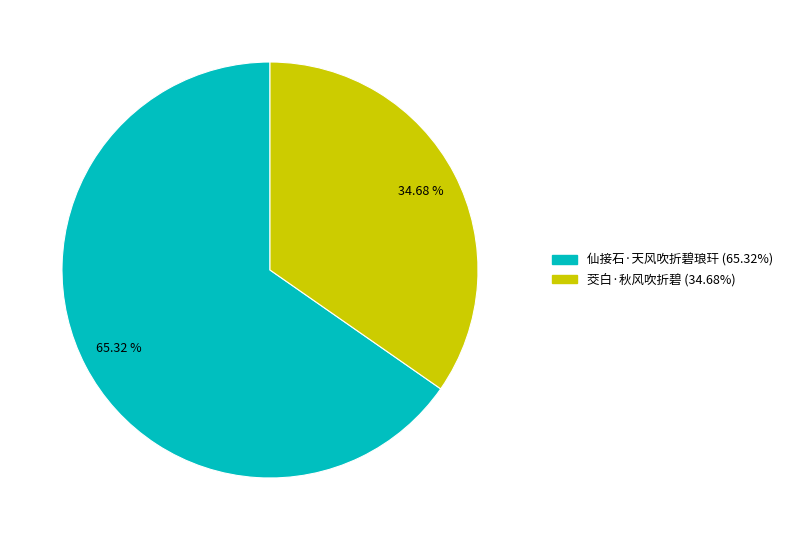

How many segments does this pie chart have?

2